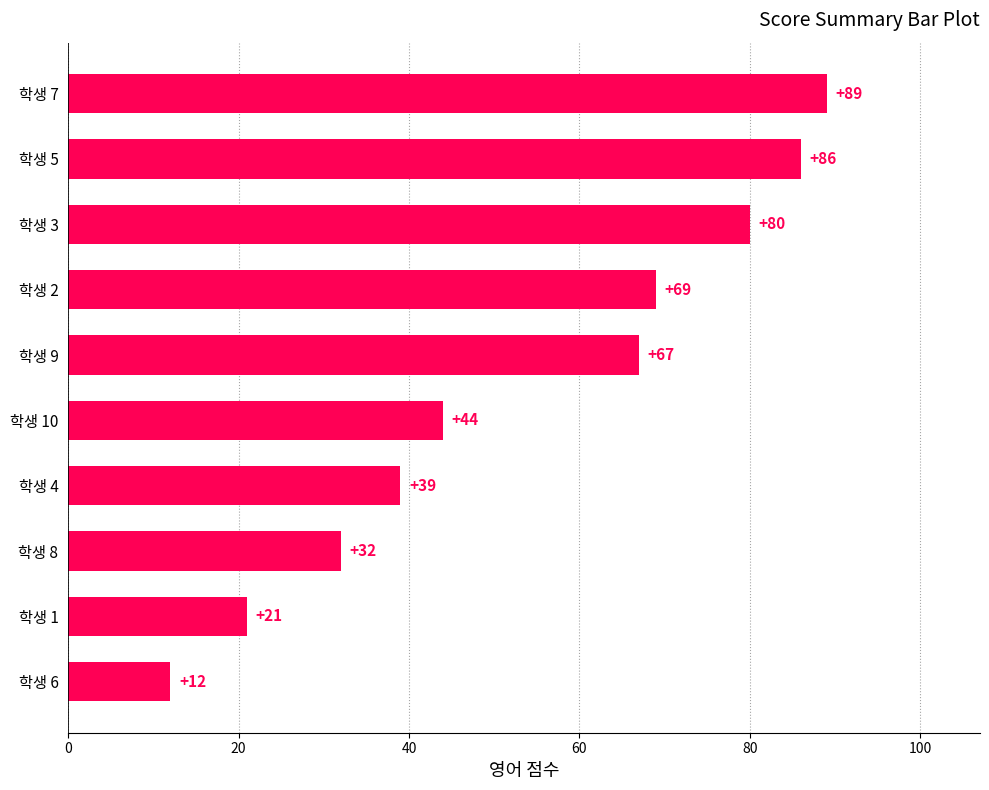

List the labels in order of value, largest first.

학생 7, 학생 5, 학생 3, 학생 2, 학생 9, 학생 10, 학생 4, 학생 8, 학생 1, 학생 6